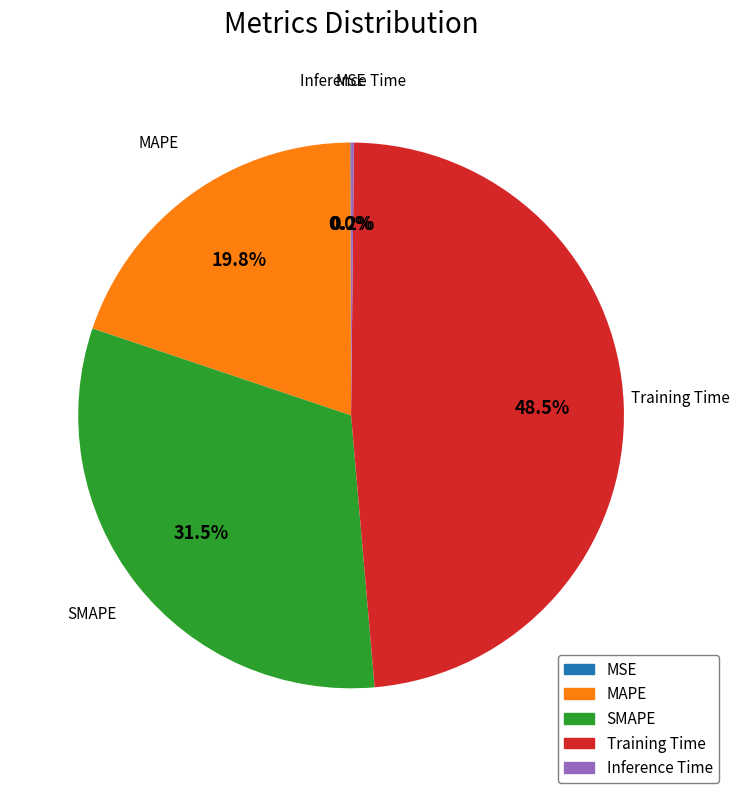

Between SMAPE and MAPE, which is larger?

SMAPE